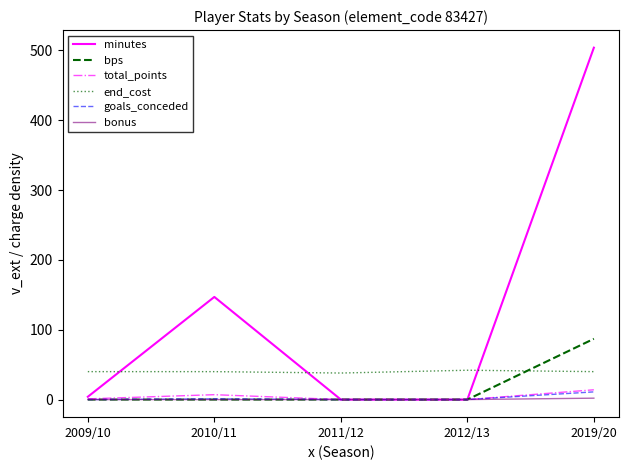

Is the value of bonus at 2012/13 greater than the value of minutes at 2010/11?

No